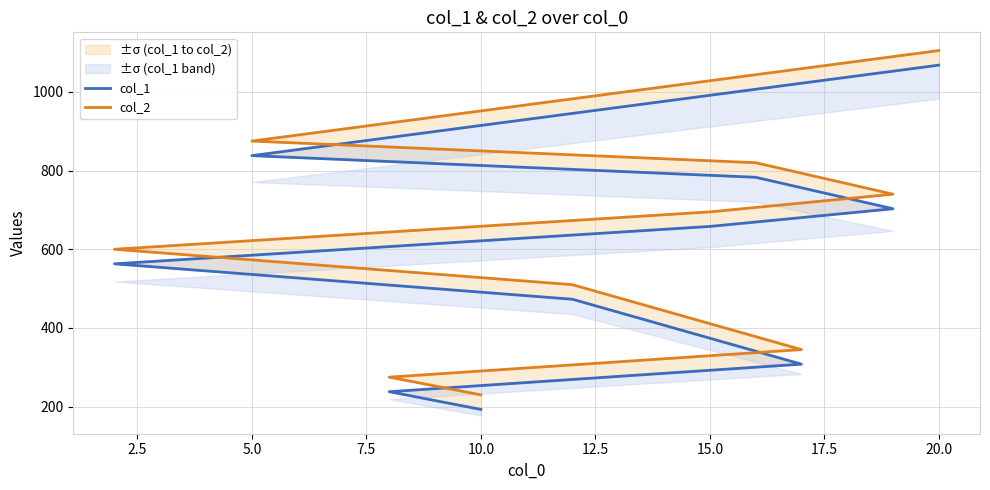

Between 0.0 and 2.5, which is larger?

2.5